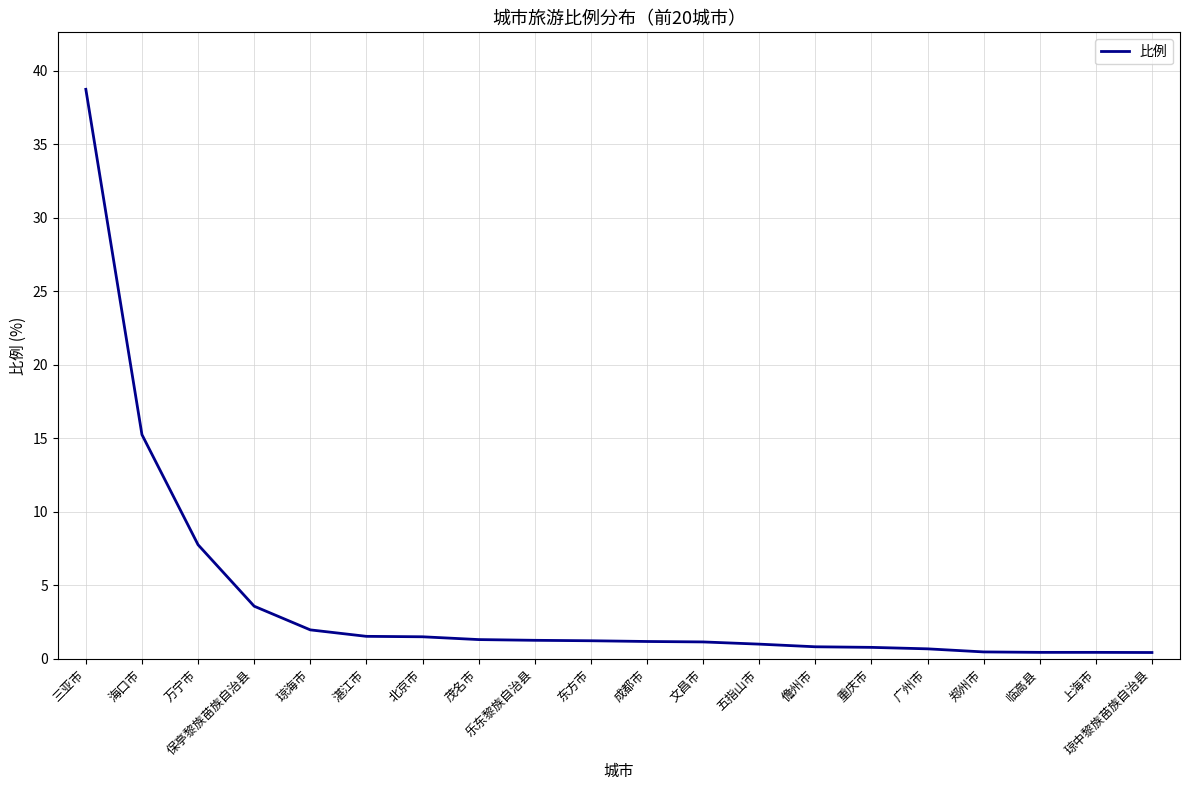

At which label is the value closest to 19?

海口市